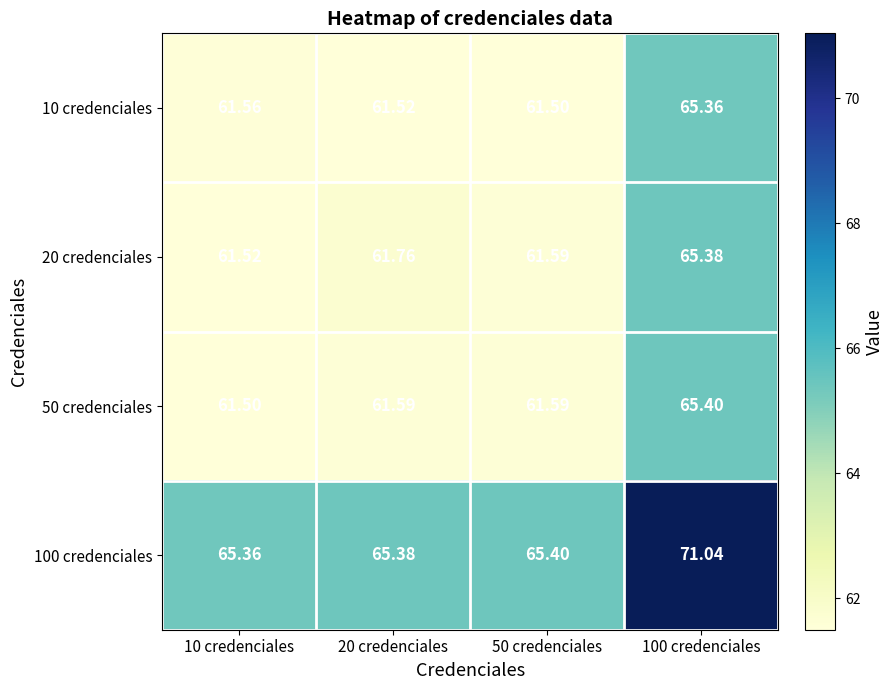

At 10 credenciales, list the series in order from smallest to largest.

50 credenciales, 20 credenciales, 10 credenciales, 100 credenciales